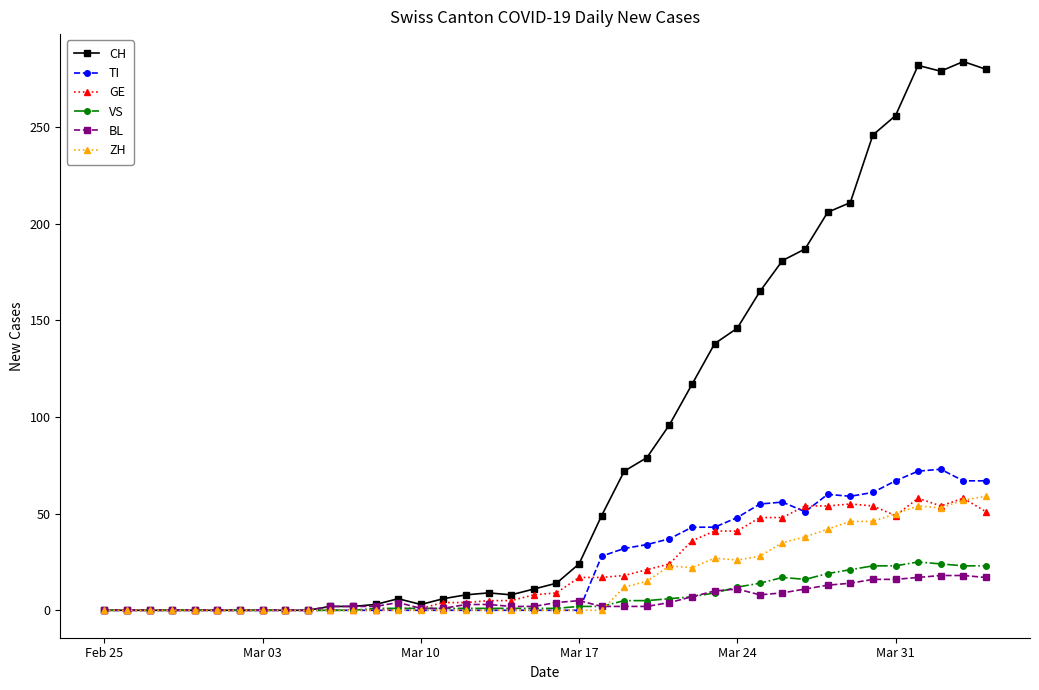

What is the highest value of the VS series?

25